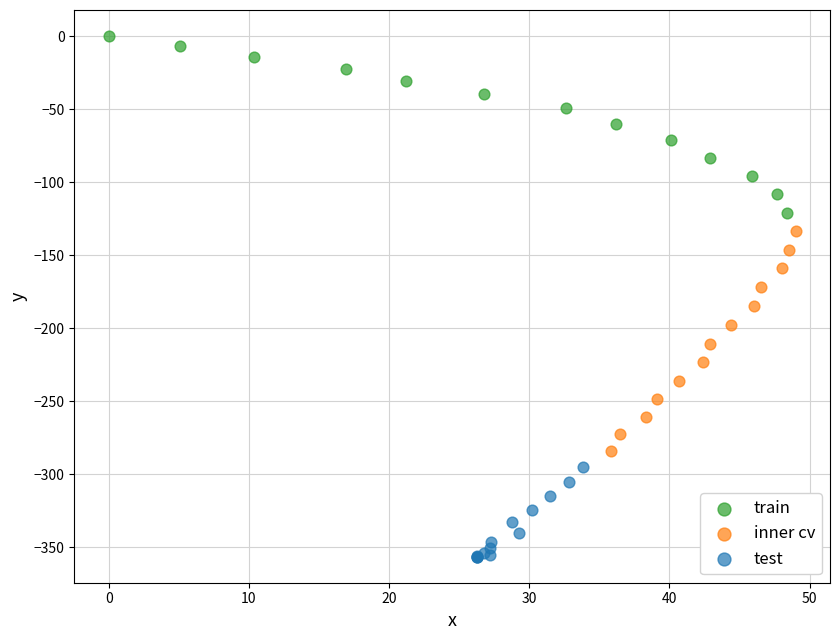

Which series contains the highest Y value?

train